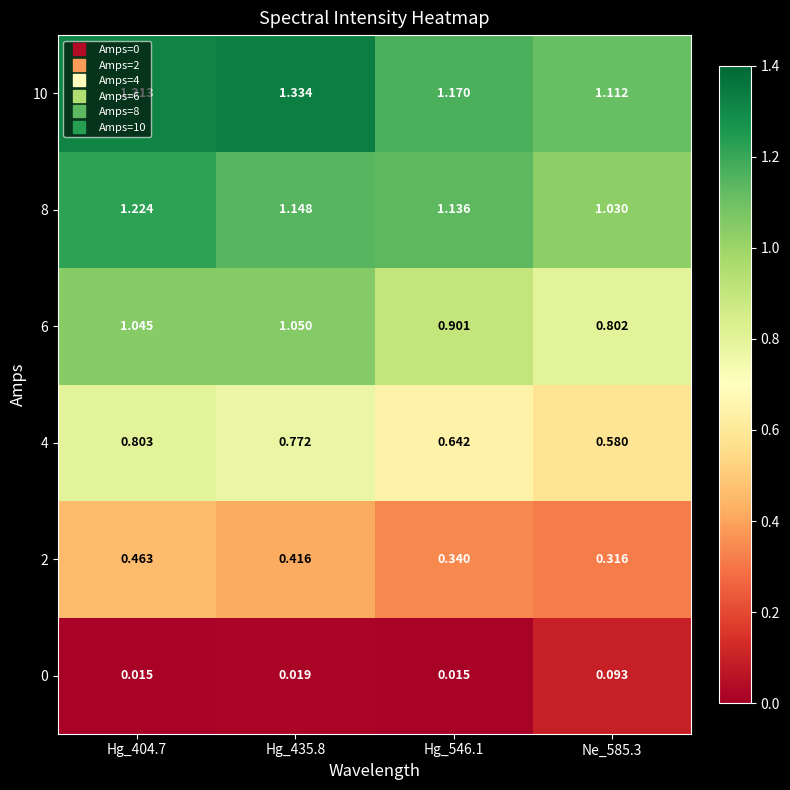

Is the value of 4 at Hg_404.7 greater than the value of 2 at Hg_546.1?

Yes